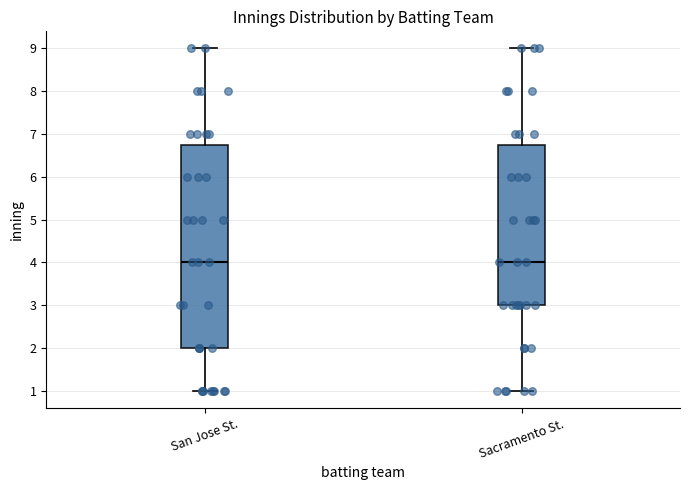

Where does the upper whisker of the box for Sacramento St. end on the y-axis? The values are not printed on the chart, so give them approximately, as read against the axis.

9.0